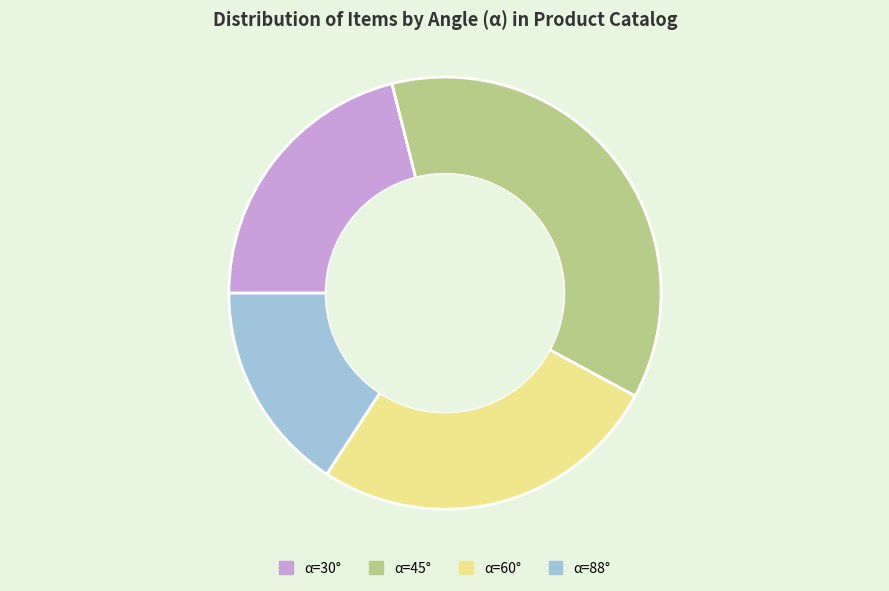

How many slices are in this pie chart?

4